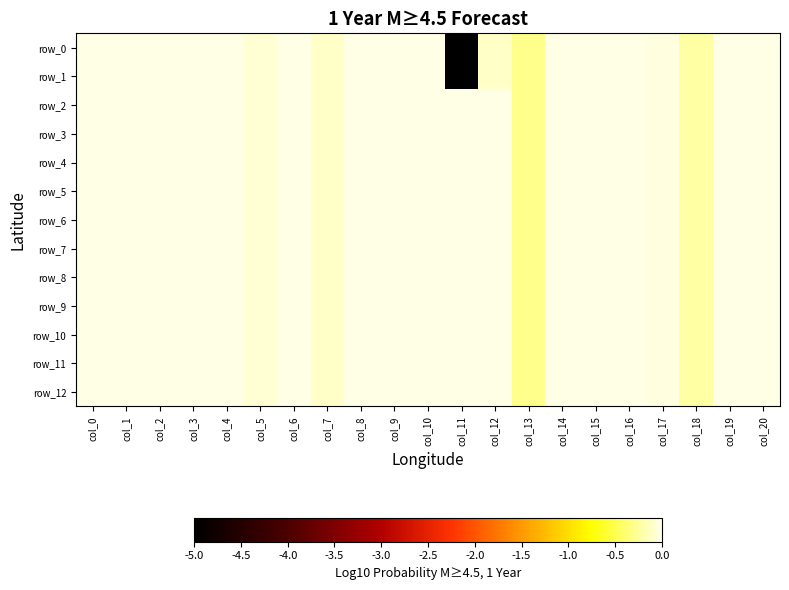

Count the number of data series in this chart.

13